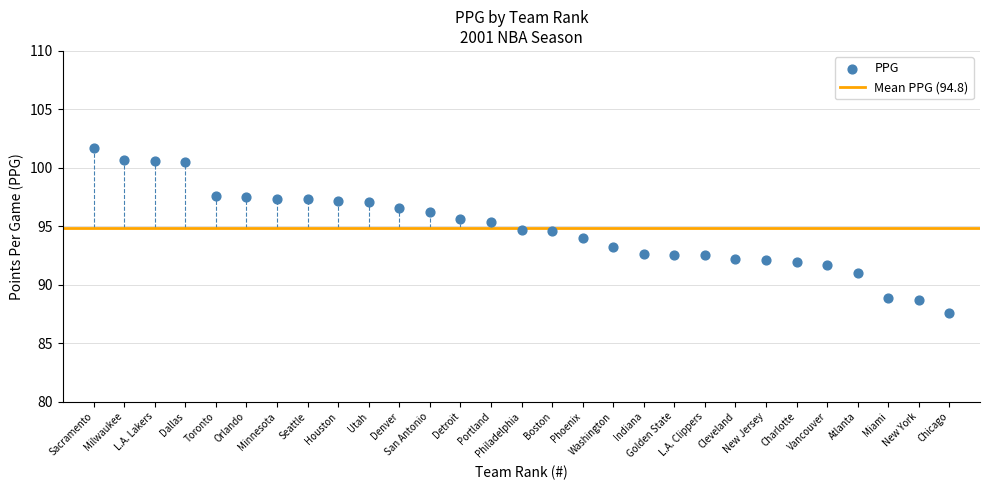

What is the range of X values (max minus min)?

28.0